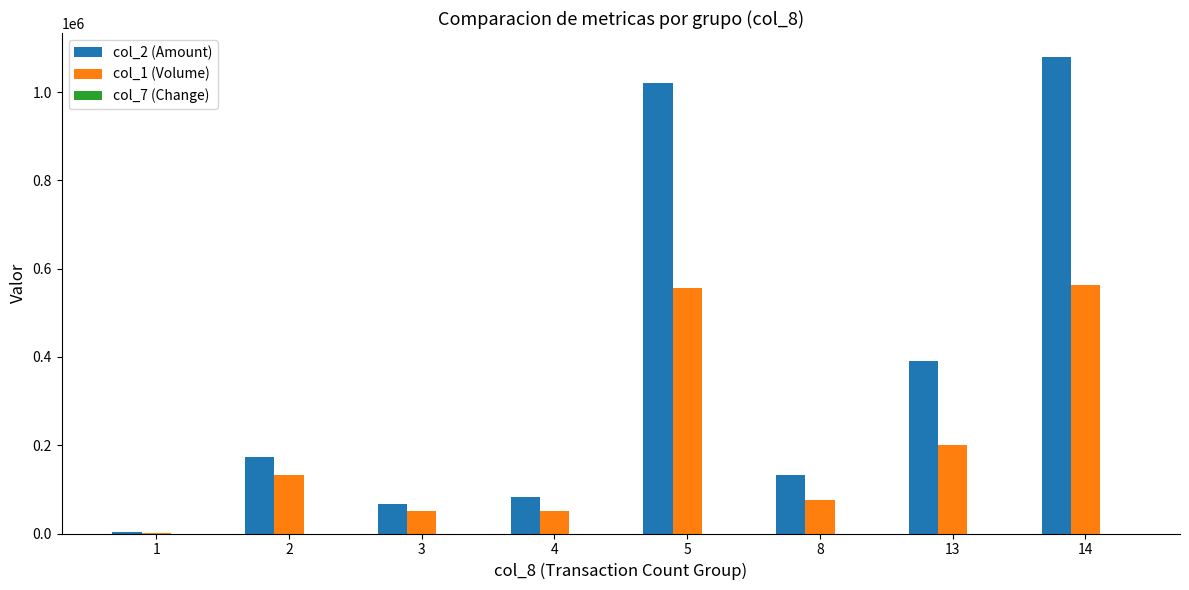

Are the bars horizontal?

No